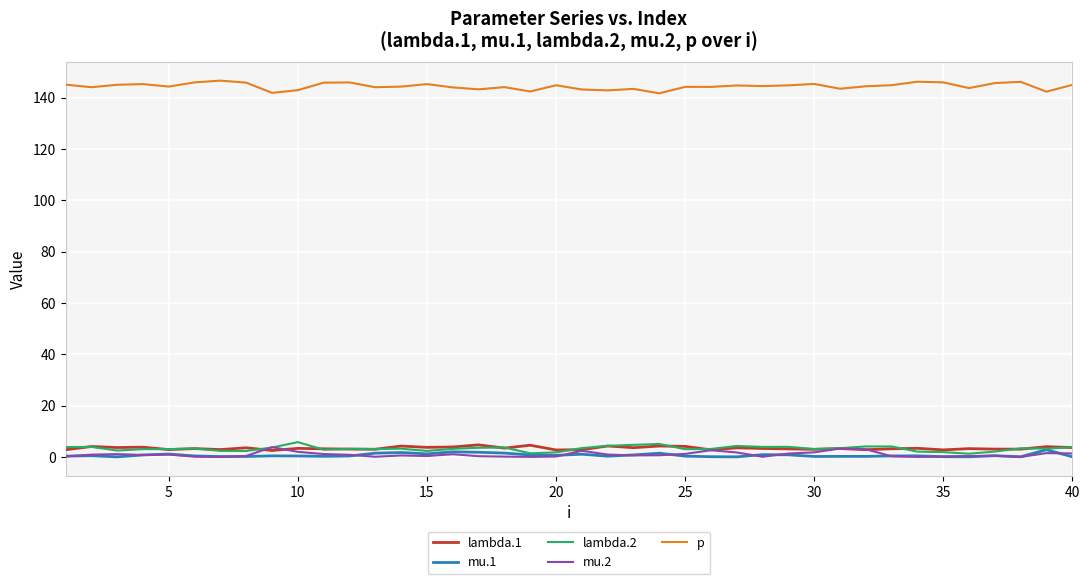

True or false: mu.1 and p intersect in this chart.

False